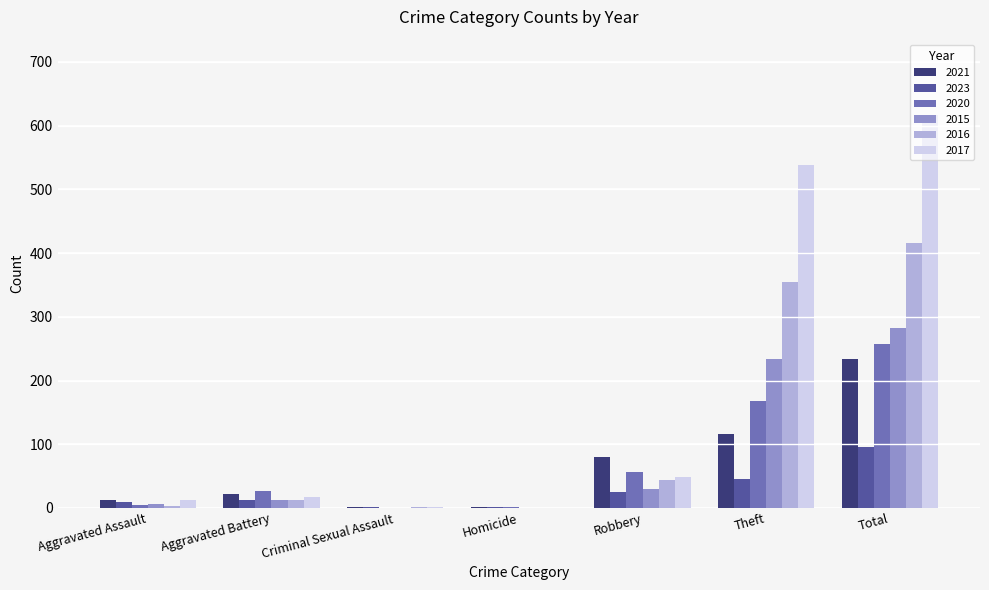

Where is 2020 nearest to the value 128?

Theft